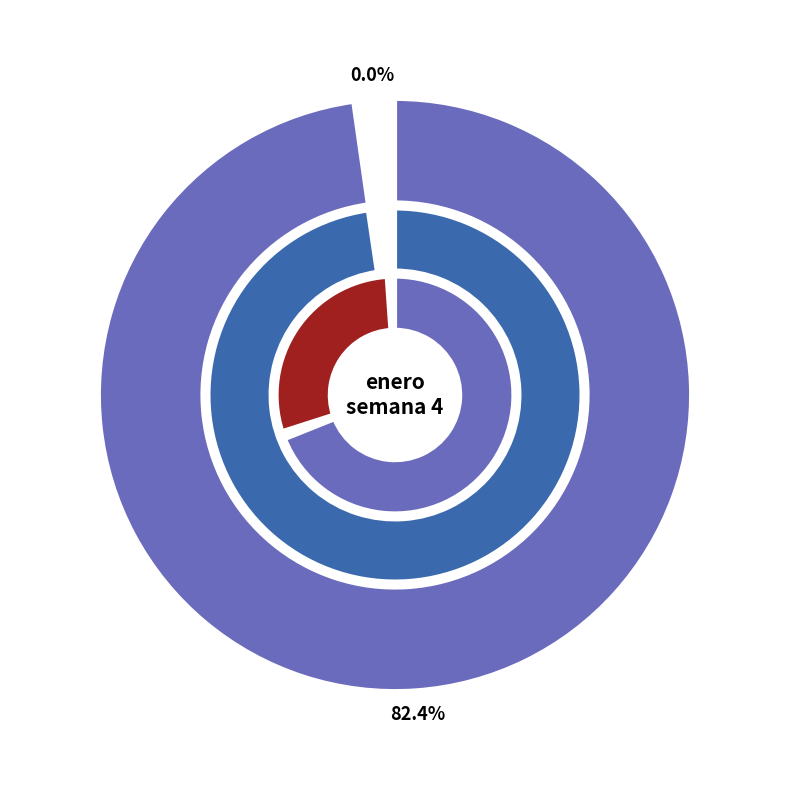

Which has a higher value, POPULAR or CARTERA ADELSON?

POPULAR